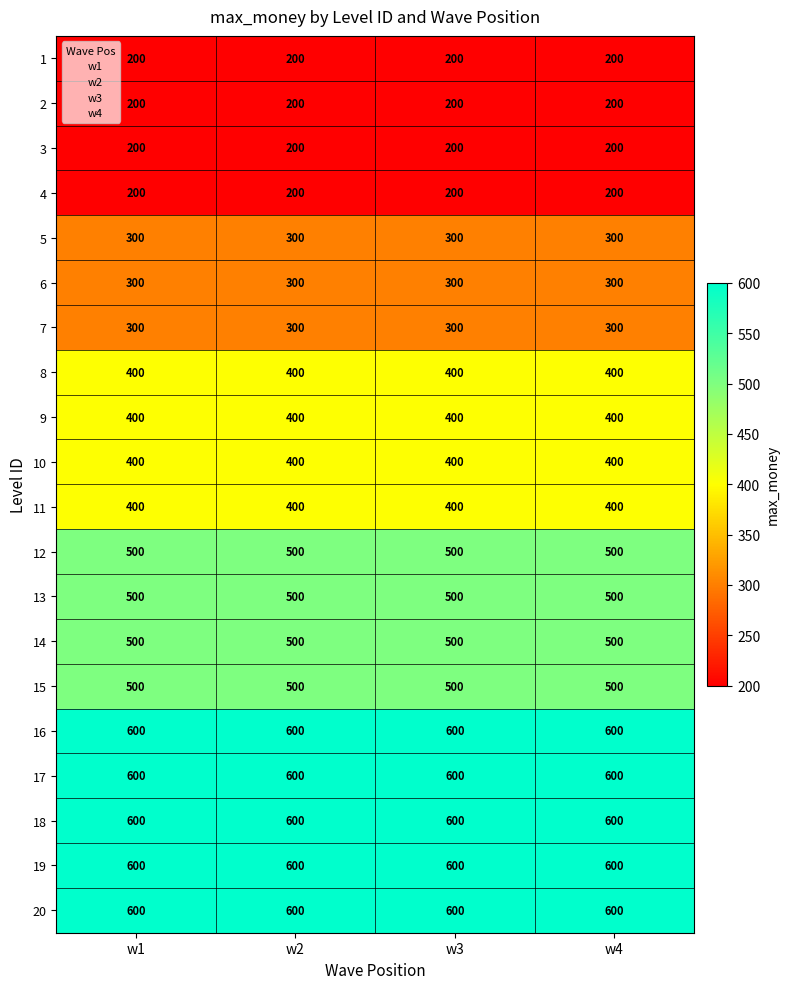

At how many categories does at least one series exceed 302?

4